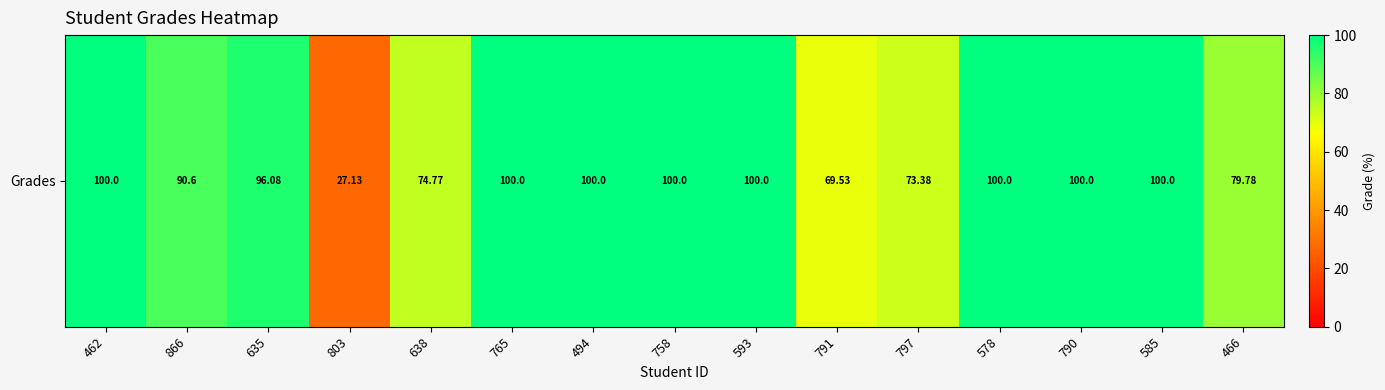

Approximately how many times larger is the value at 638 compared to 797?

1.0